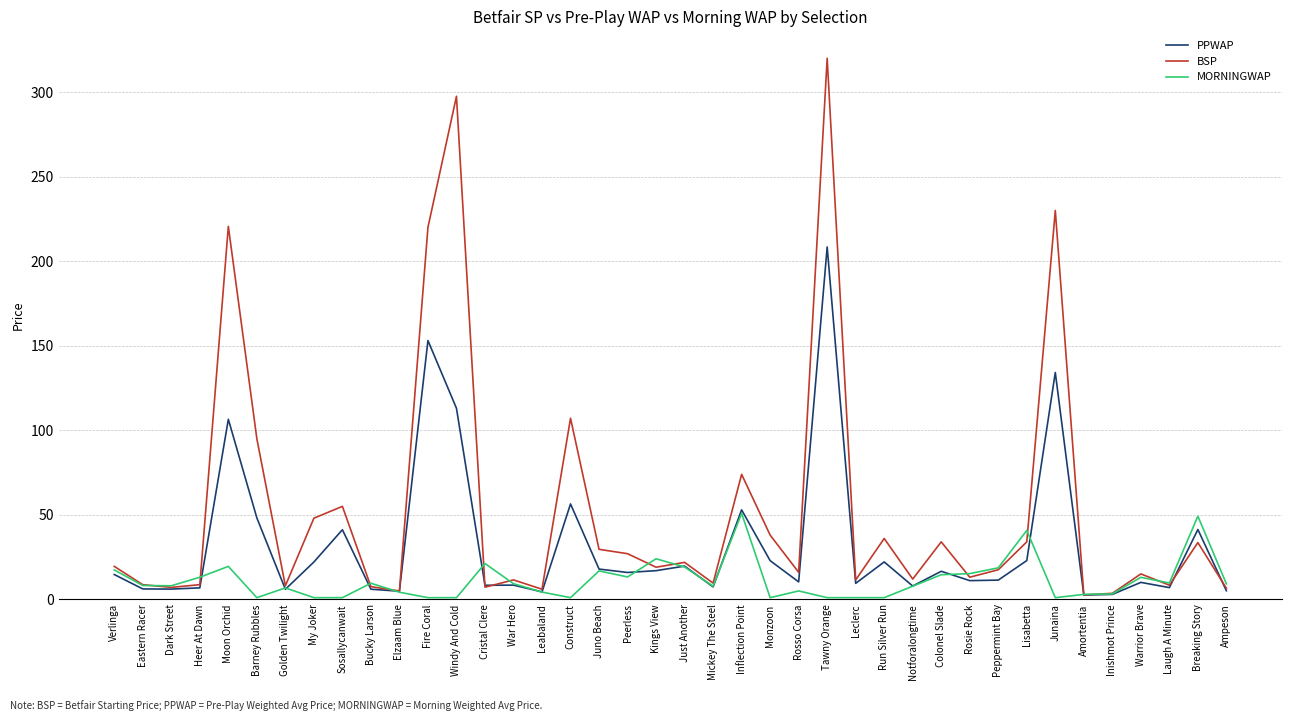

What is the average value of the MORNINGWAP series?

11.3